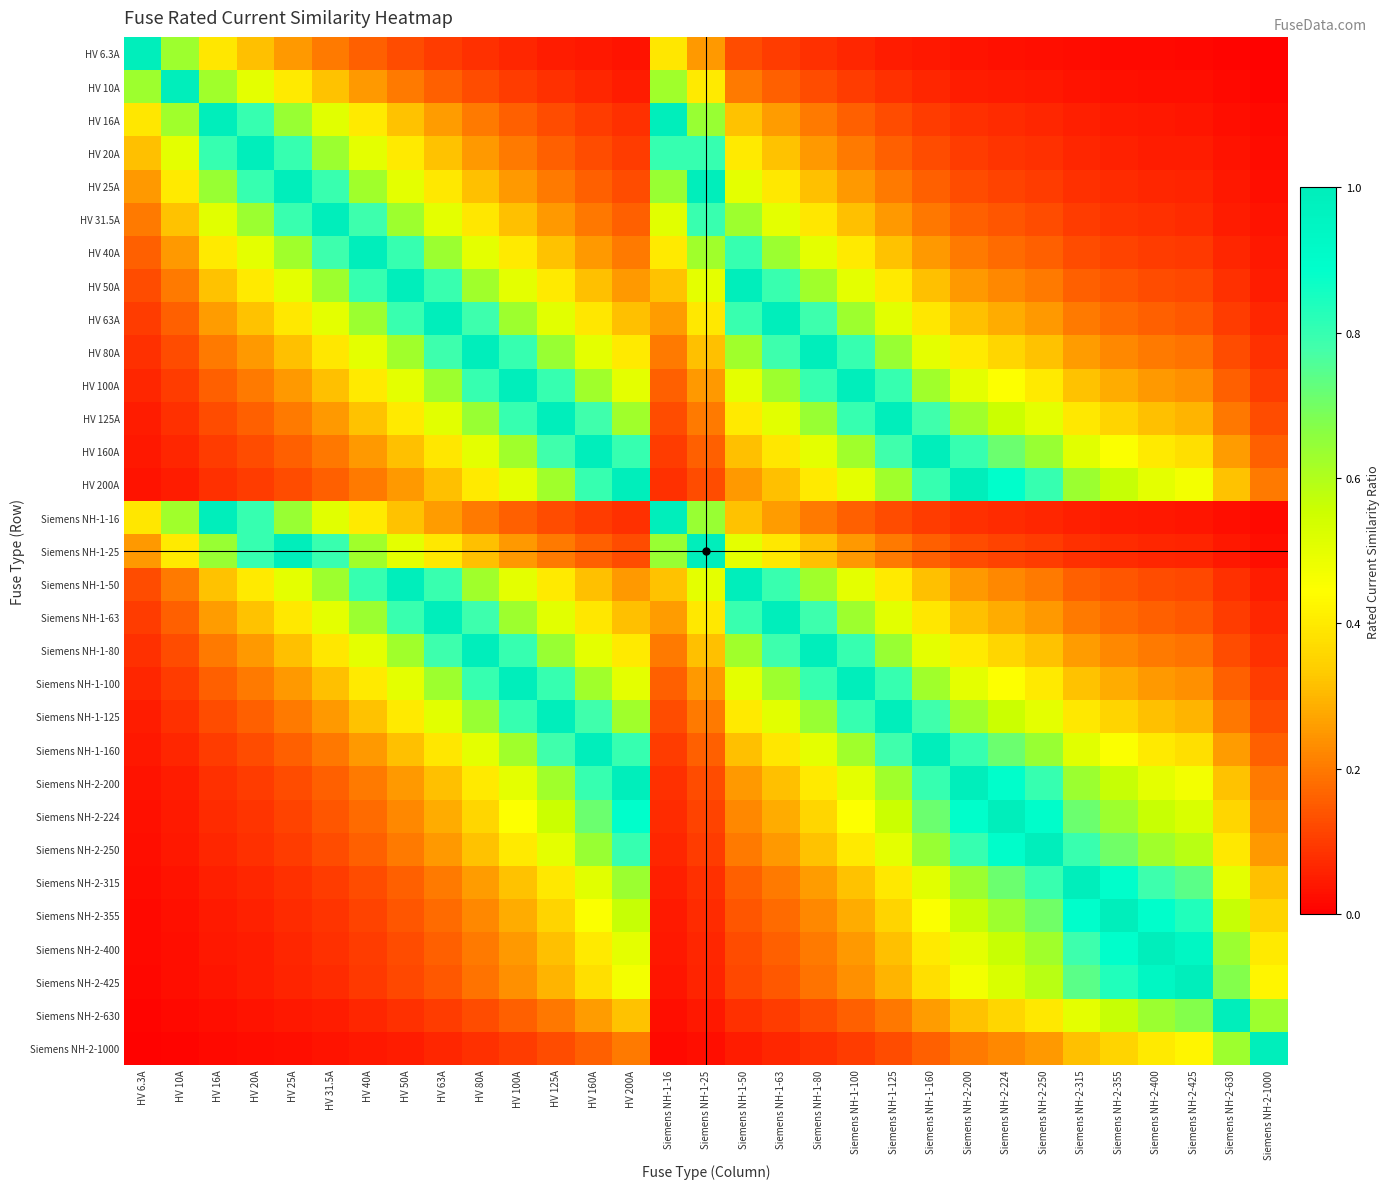

Rank the series by their maximum value, from lowest to highest.

HV 6.3A, HV 10A, HV 16A, HV 20A, HV 25A, HV 31.5A, HV 40A, HV 50A, HV 63A, HV 80A, HV 100A, HV 125A, HV 160A, HV 200A, Siemens NH-1-16, Siemens NH-1-25, Siemens NH-1-50, Siemens NH-1-63, Siemens NH-1-80, Siemens NH-1-100, Siemens NH-1-125, Siemens NH-1-160, Siemens NH-2-200, Siemens NH-2-224, Siemens NH-2-250, Siemens NH-2-315, Siemens NH-2-355, Siemens NH-2-400, Siemens NH-2-425, Siemens NH-2-630, Siemens NH-2-1000